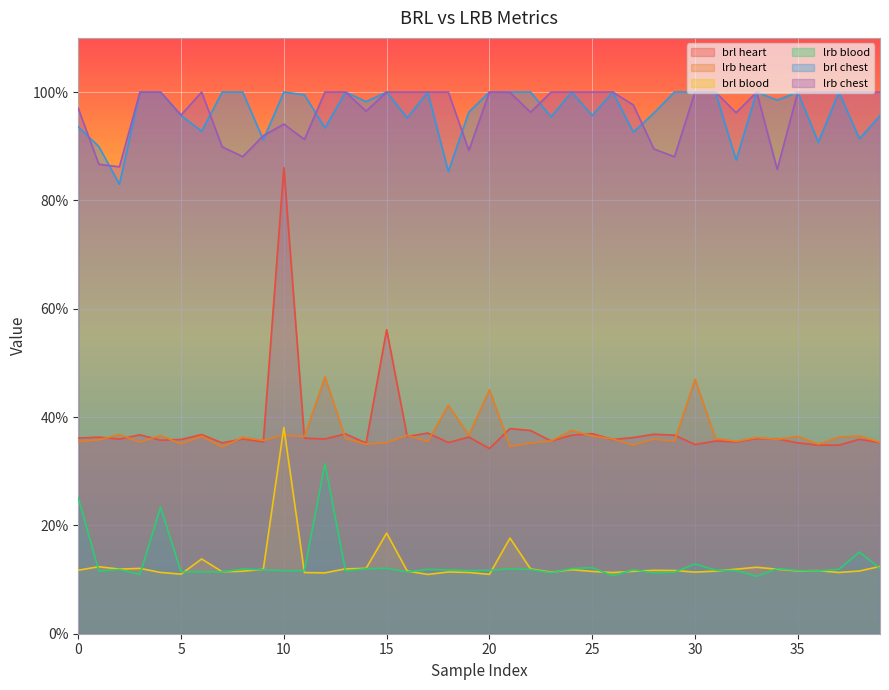

What is the lowest value of the lrb chest series?

0.9